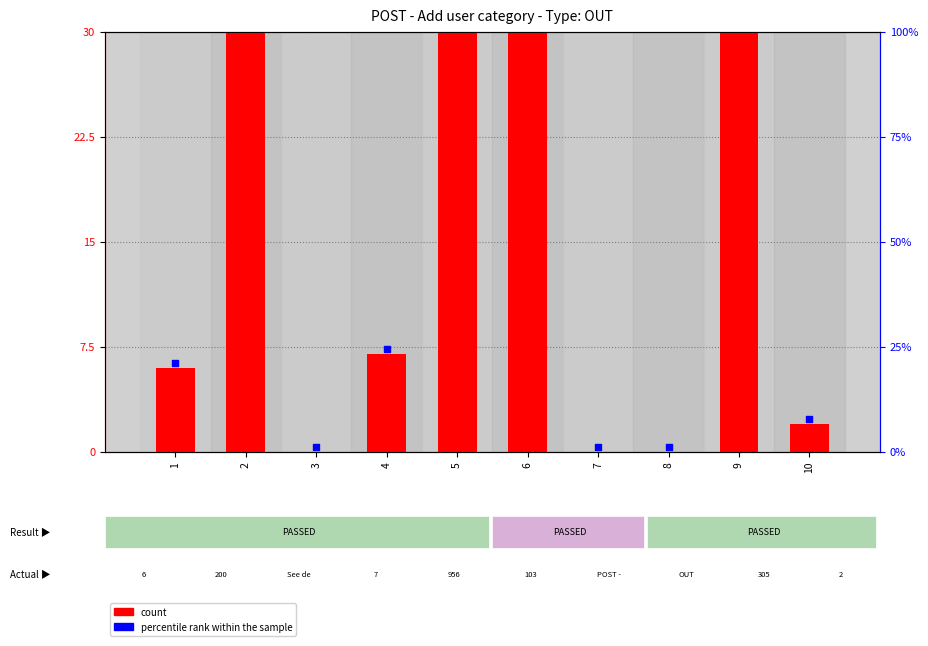

Between 10 and 7, which is larger?

10